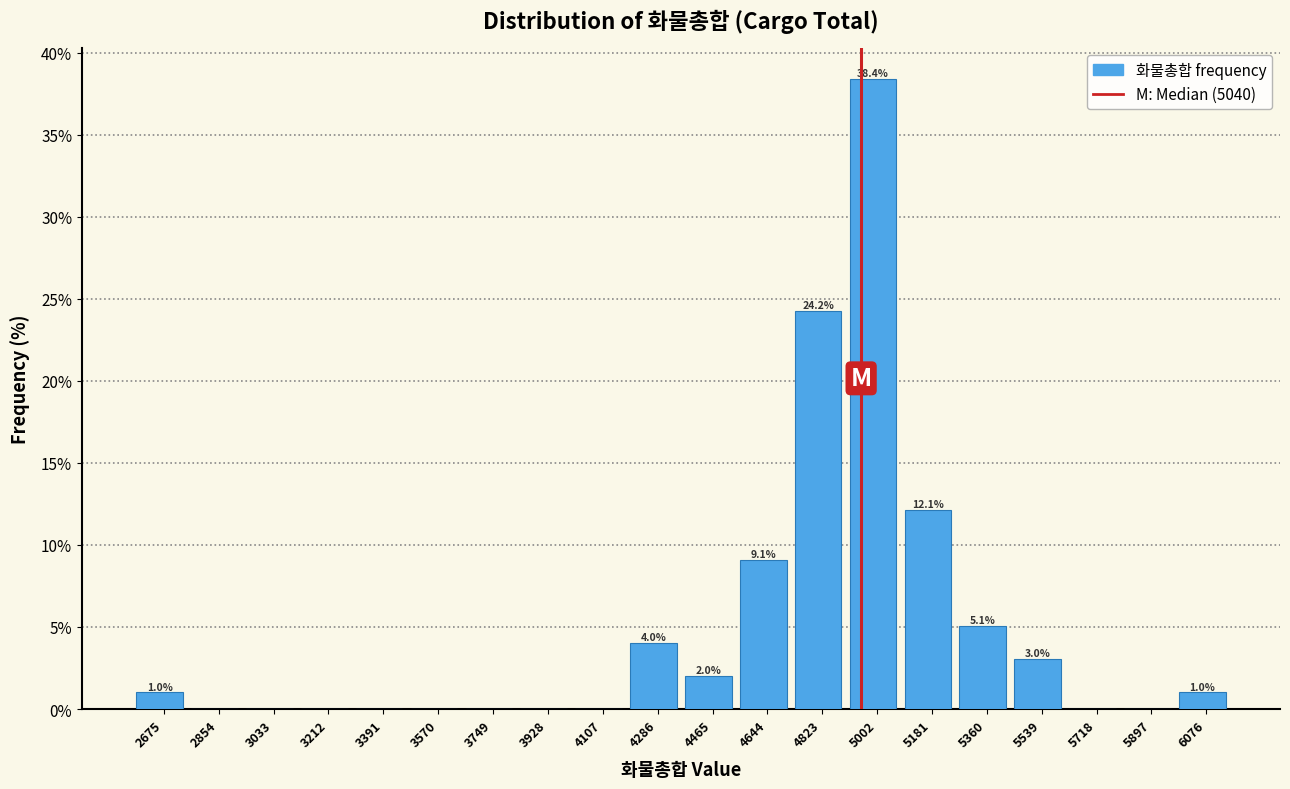

Reading right to left, what are all the values shown in this chart?

6076=1.0	5897=0.0	5718=0.0	5539=3.0	5360=5.1	5181=12.1	5002=38.4	4823=24.2	4644=9.1	4465=2.0	4286=4.0	4107=0.0	3928=0.0	3749=0.0	3570=0.0	3391=0.0	3212=0.0	3033=0.0	2854=0.0	2675=1.0